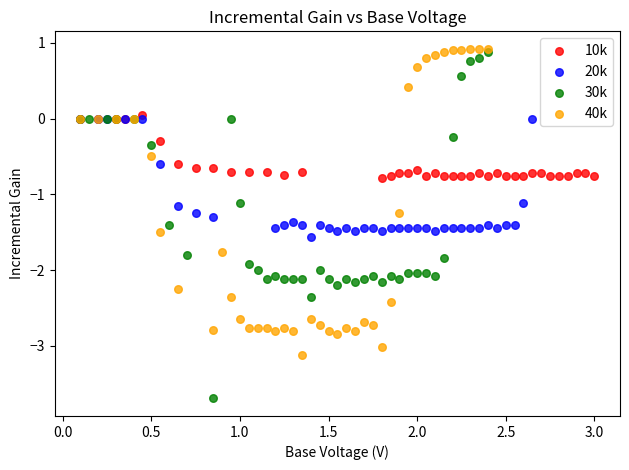

Which series has the largest Y range (max minus min)?

30k